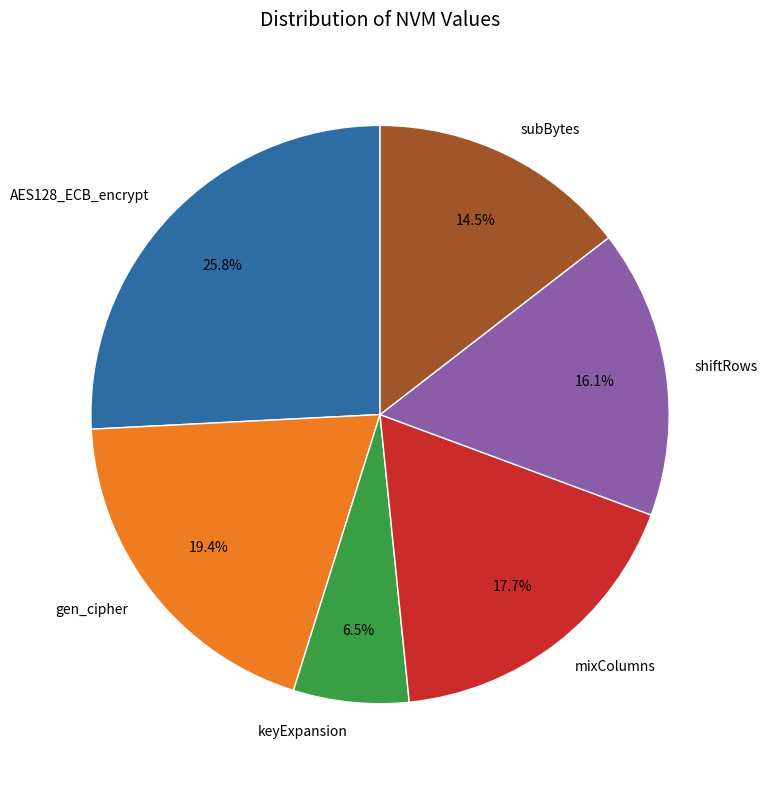

What is the smallest slice in the pie chart?

keyExpansion